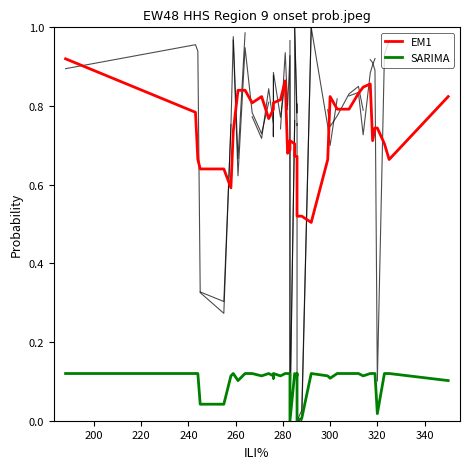

The EM1 series shows 0.5 at 32. True or false?

False